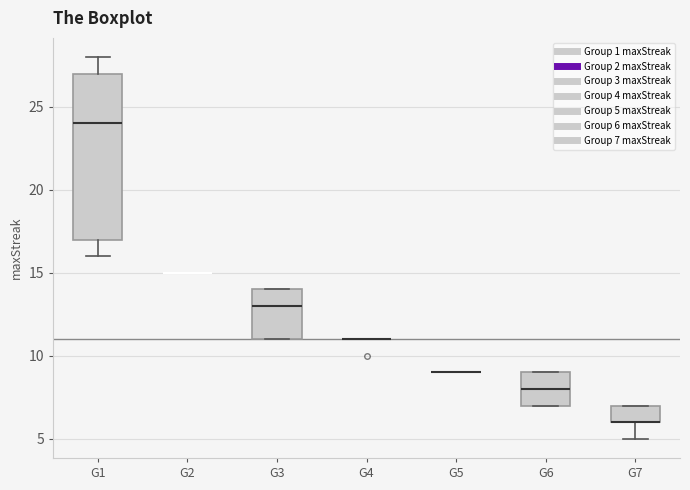

Reading left to right, read every box against the y-axis: the position of its median line, the range the box covers, and the ends of its whiskers. The values are not printed on the chart, so give them approximately, as read against the axis.

G1: median 24, box 17 to 27, whiskers 16 to 28
G2: box collapsed to a line at 15, whiskers 15 to 15
G3: median 13, box 11 to 14, whiskers 11 to 14
G4: box collapsed to a line at 11, whiskers 11 to 11
G5: box collapsed to a line at 9, whiskers 9 to 9
G6: median 8, box 7 to 9, whiskers 7 to 9
G7: median 6 (drawn on the box's lower edge), box 6 to 7, whiskers 5 to 7